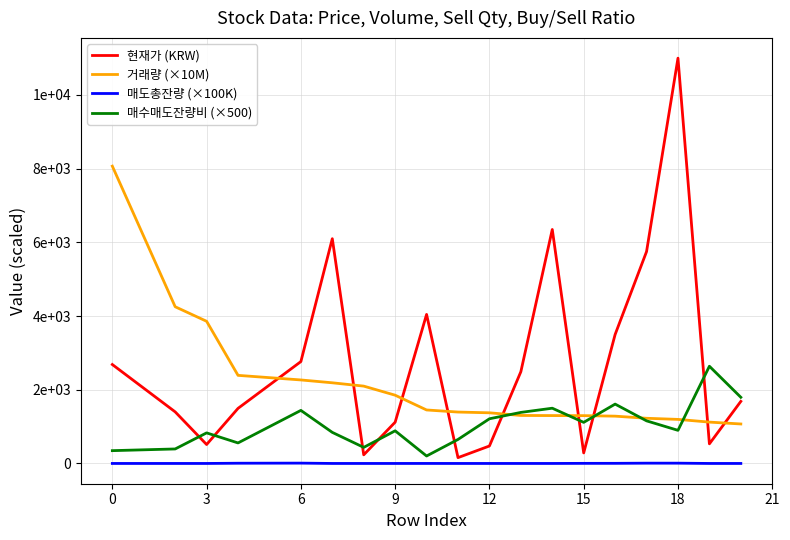

Does the chart have visible grid lines?

Yes